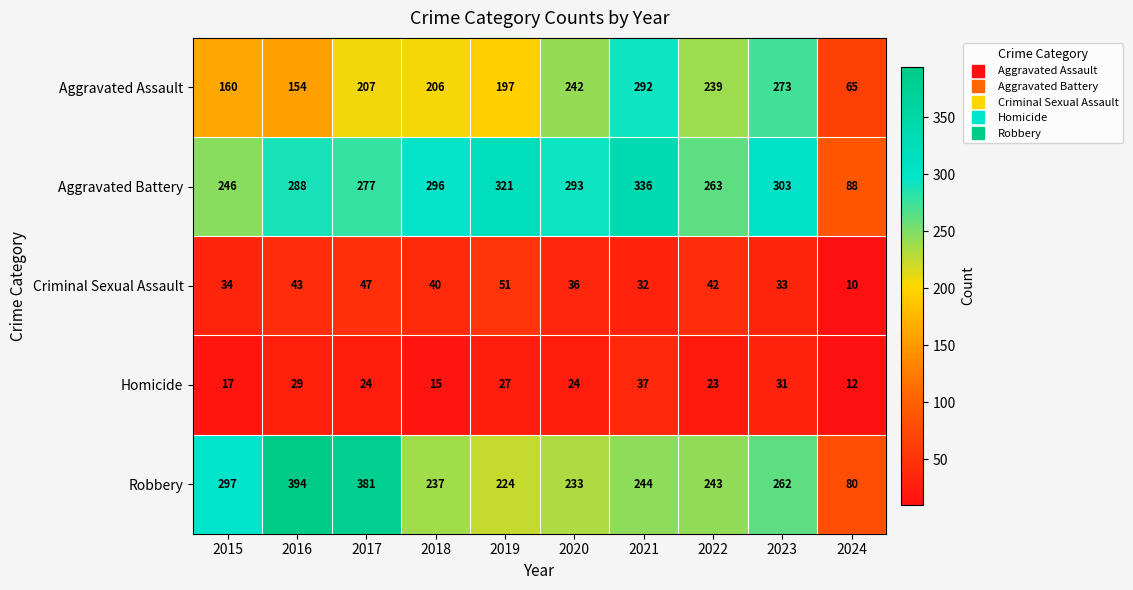

Rank the series at 2015 from highest to lowest value.

Robbery, Aggravated Battery, Aggravated Assault, Criminal Sexual Assault, Homicide